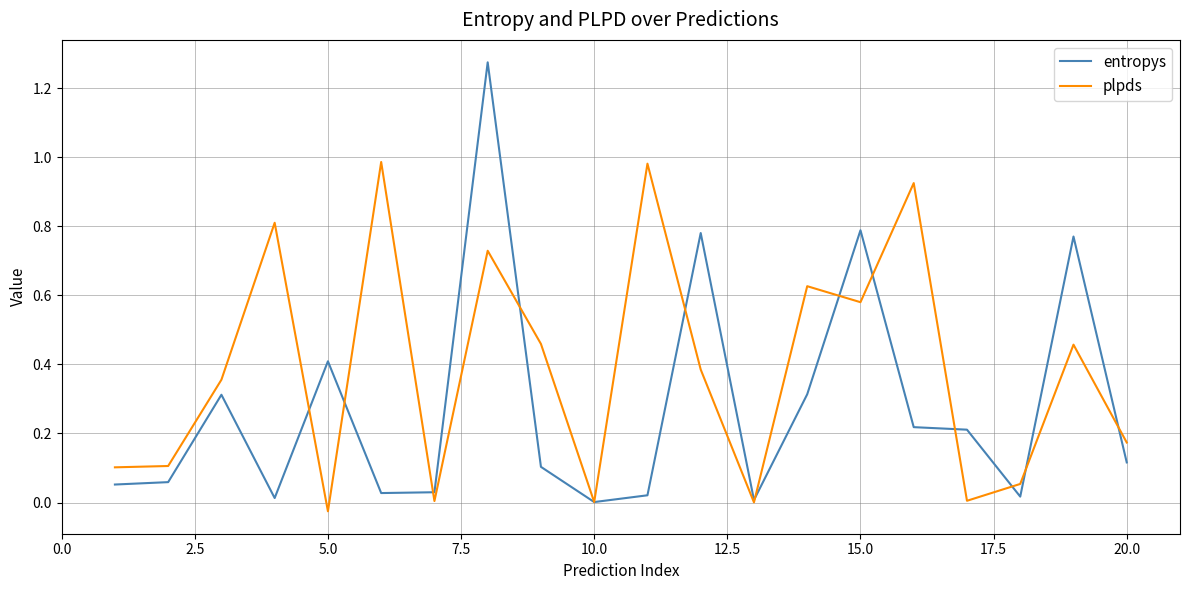

Rank the series by their maximum value, from highest to lowest.

entropys, plpds